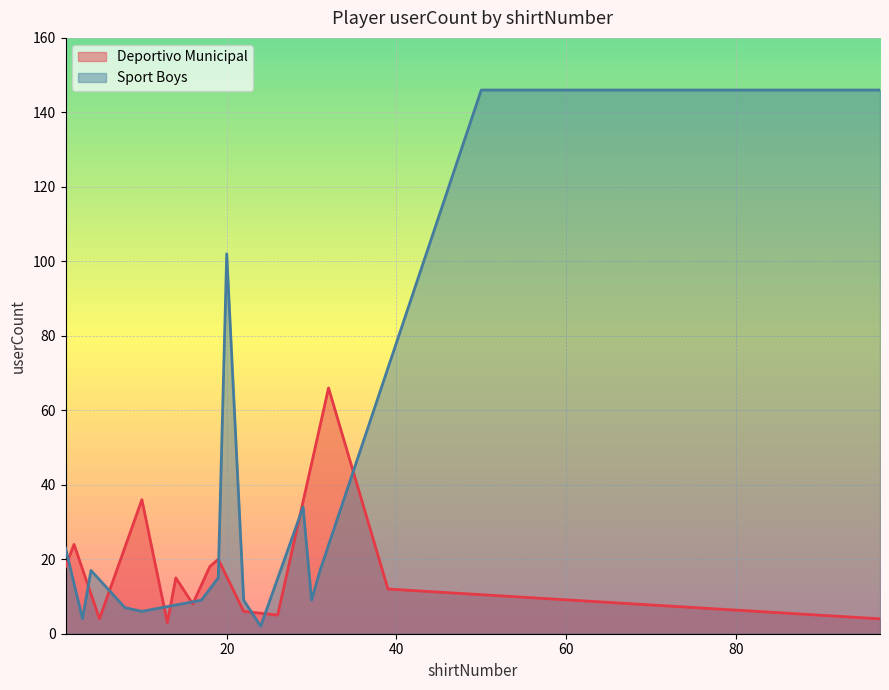

What is the maximum value for Deportivo Municipal?

66.0